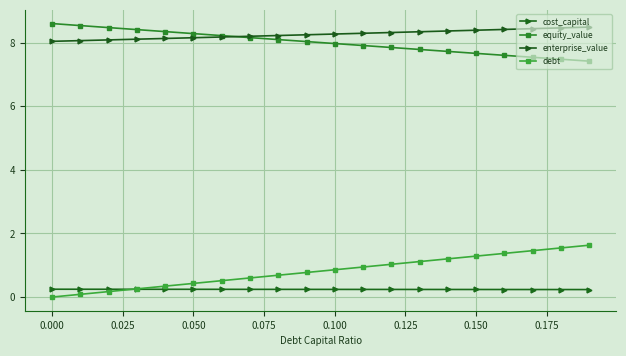

Does the chart have visible grid lines?

Yes